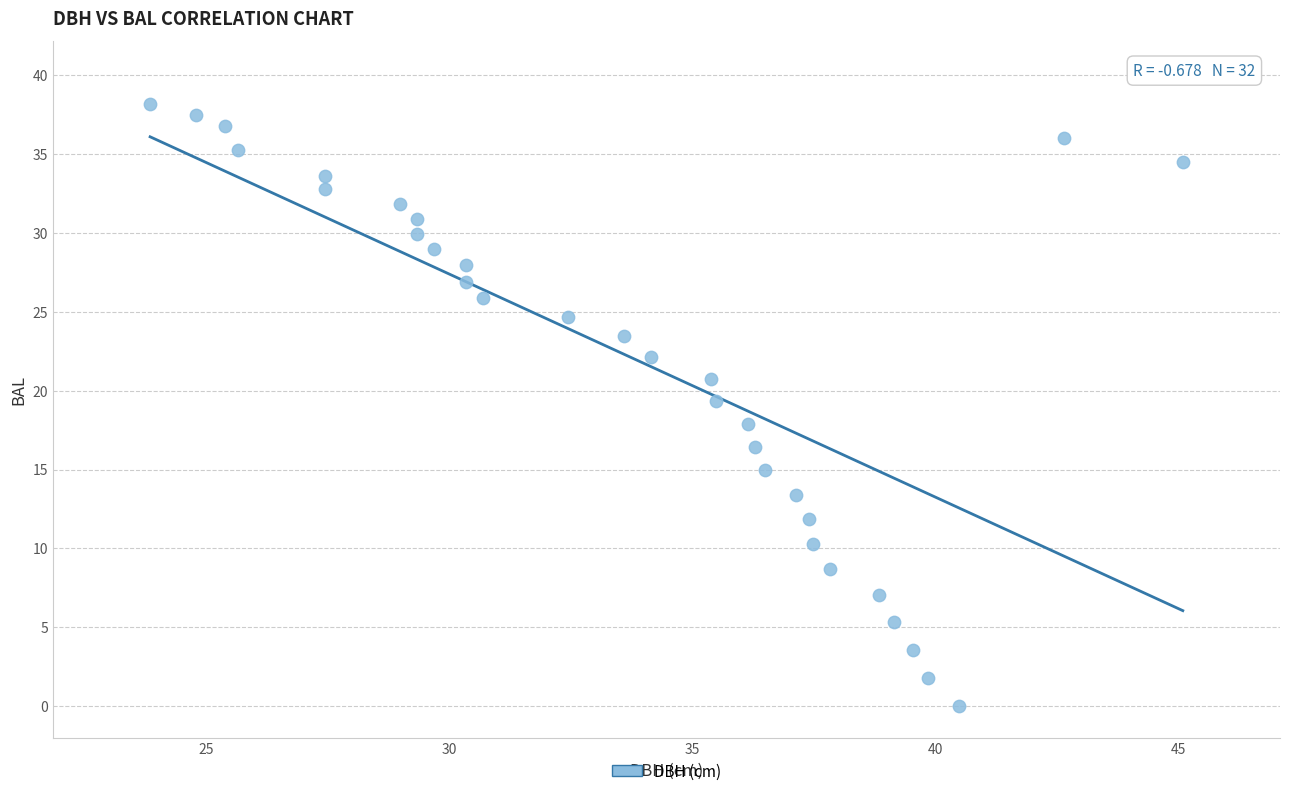

What is the range of X values (max minus min)?

21.2